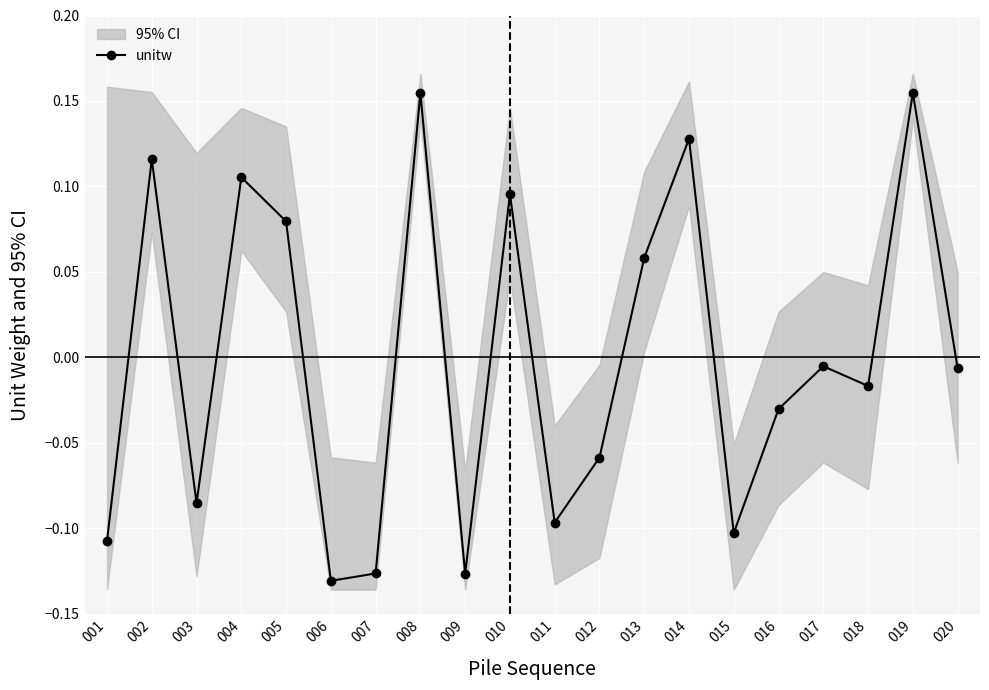

Reading left to right, transcribe all the data shown in this chart.

-0.1	0.1	-0.1	0.1	0.1	-0.1	-0.1	0.2	-0.1	0.1	-0.1	-0.1	0.1	0.1	-0.1	-0.0	-0.0	-0.0	0.2	-0.0